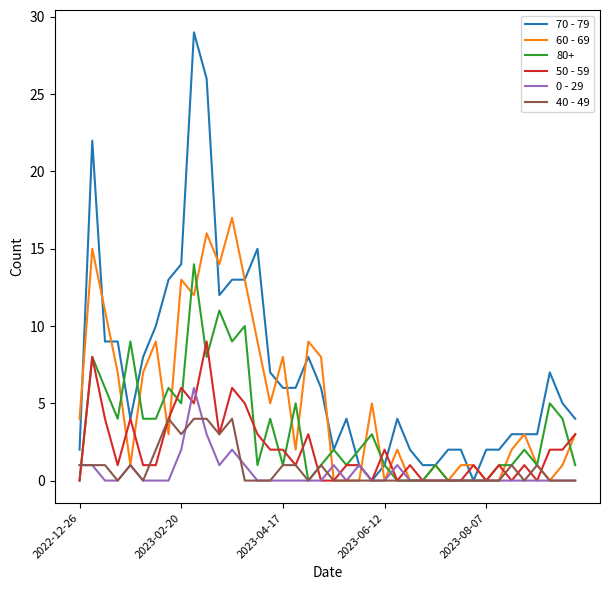

Which series has the largest range (max minus min)?

70 - 79